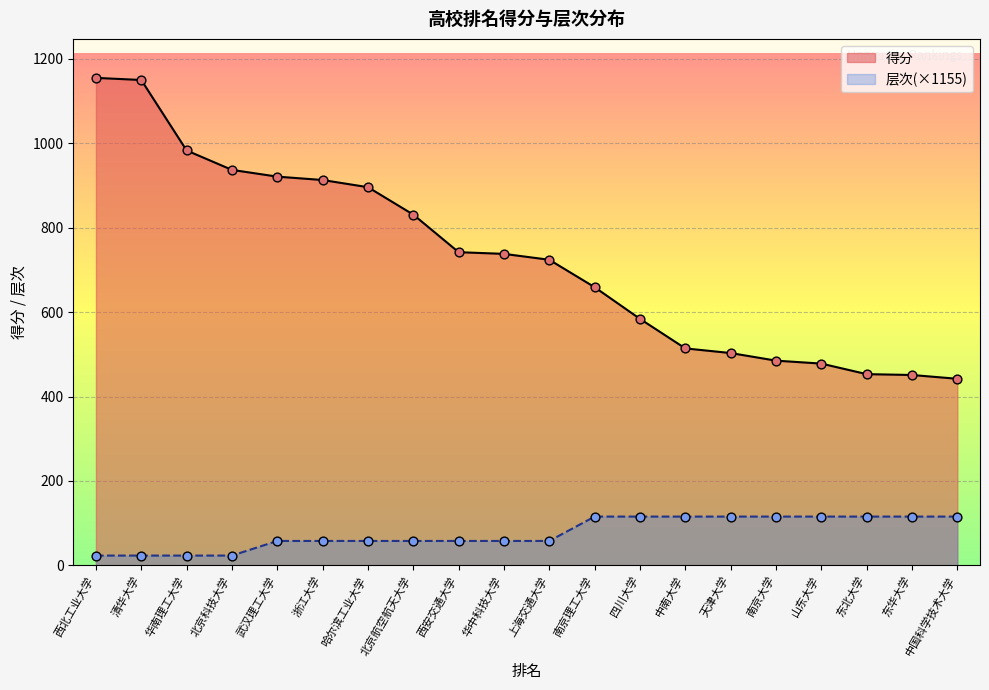

Is the value of 得分 at 华中科技大学 greater than the value of 层次 at 武汉理工大学?

Yes